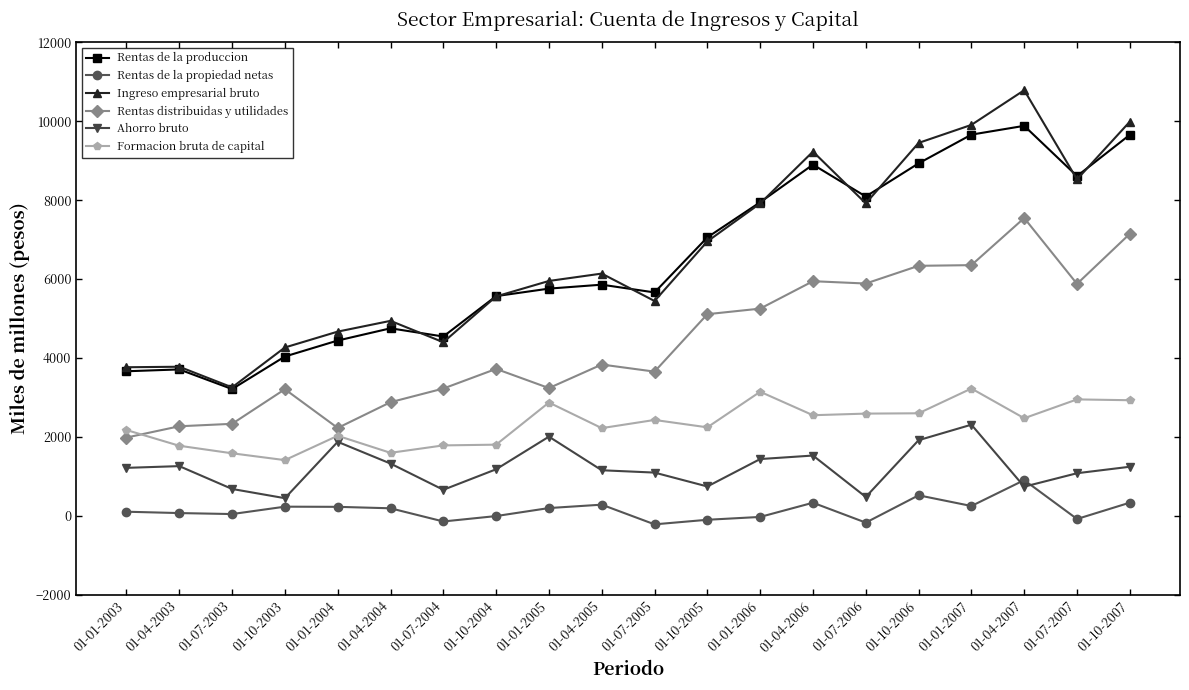

Is the value of Ingreso empresarial bruto at 01-07-2007 greater than the value of Rentas de la propiedad netas at 01-04-2003?

Yes